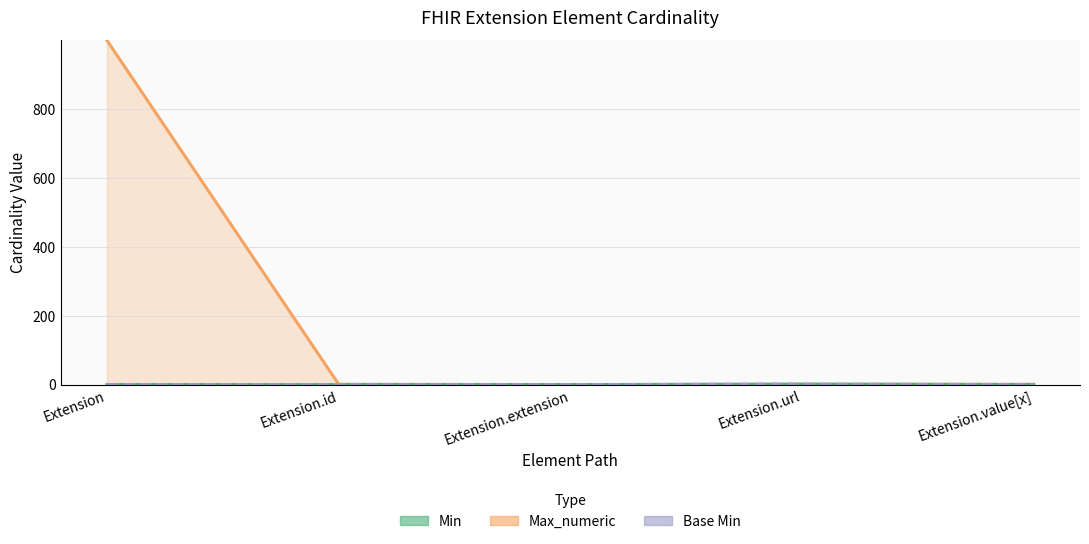

Does the chart have visible grid lines?

Yes